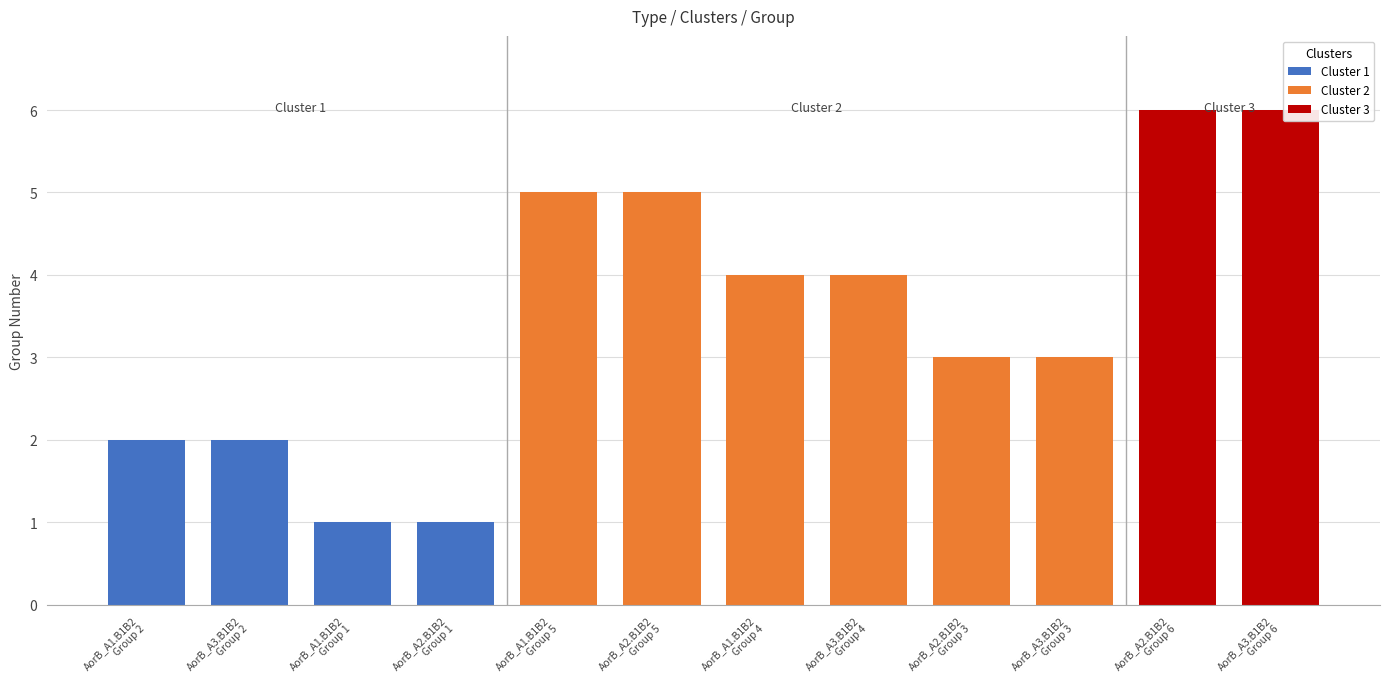

What is the label of the 4th bar from the right?

AorB_A2.B1B2
Group 3